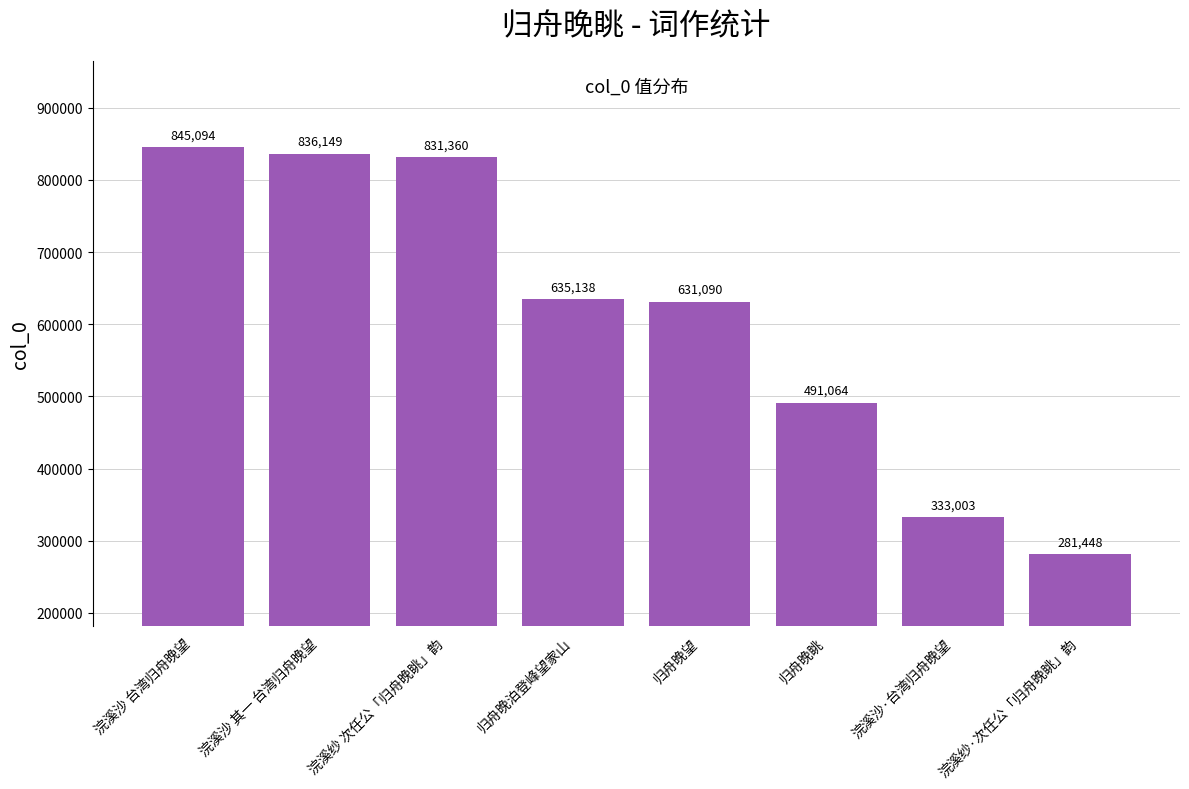

What is the difference between the maximum and second lowest values?

512091